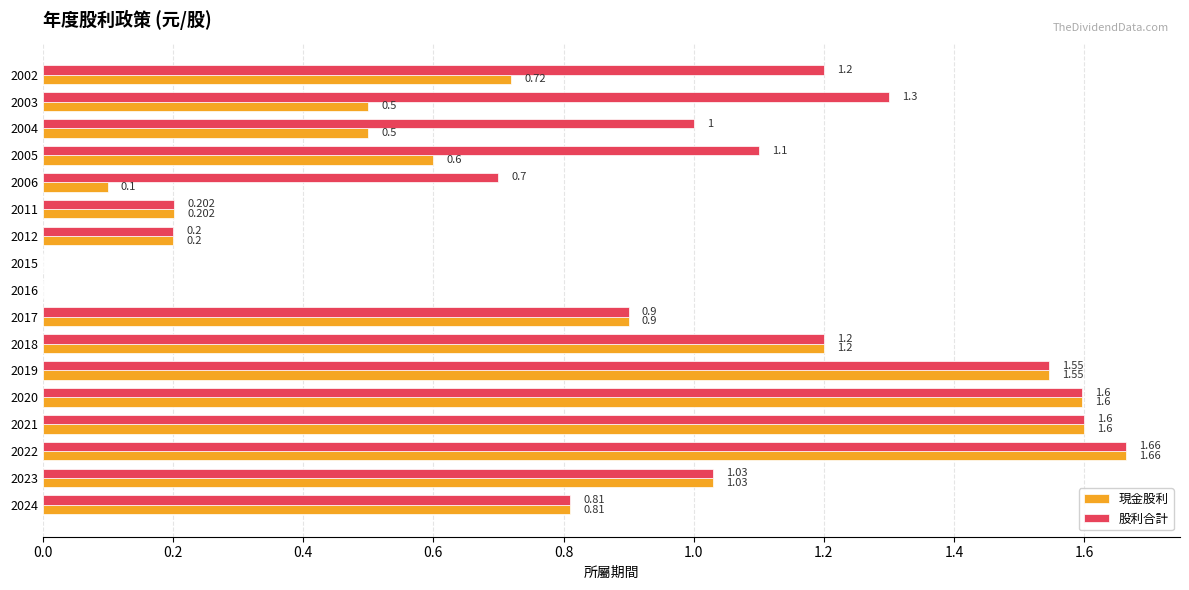

Is the value of 現金股利 at 2021 greater than the value of 股利合計 at 2006?

Yes